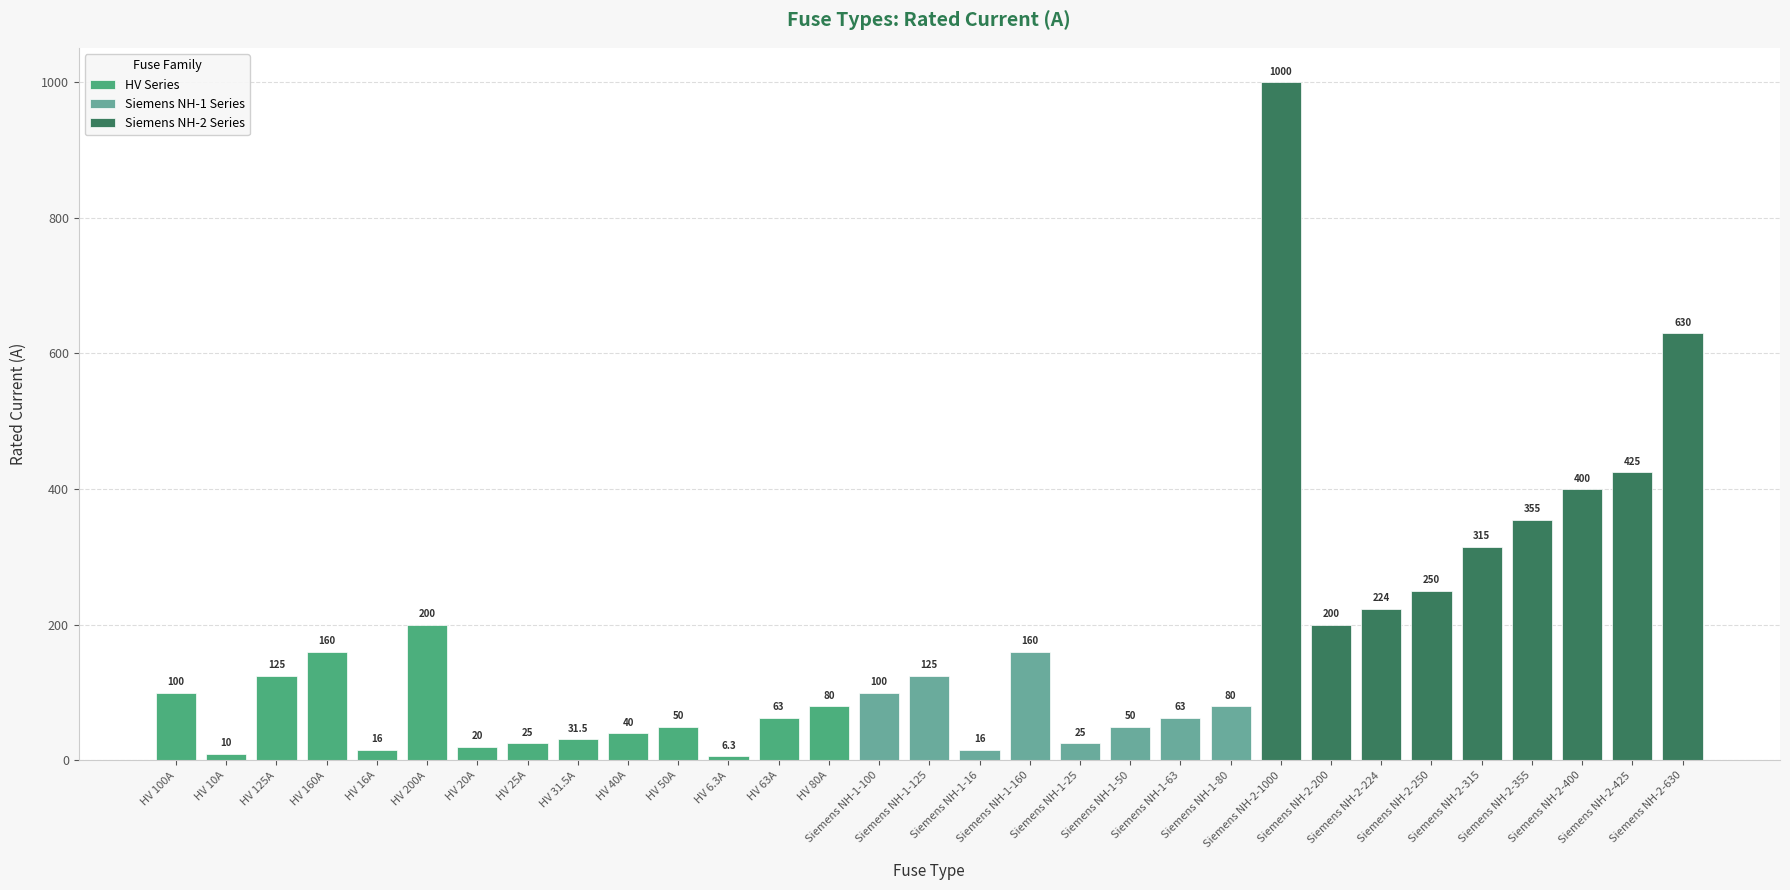

The chart shows a value of 315.0 at Siemens NH-2-315. True or false?

True